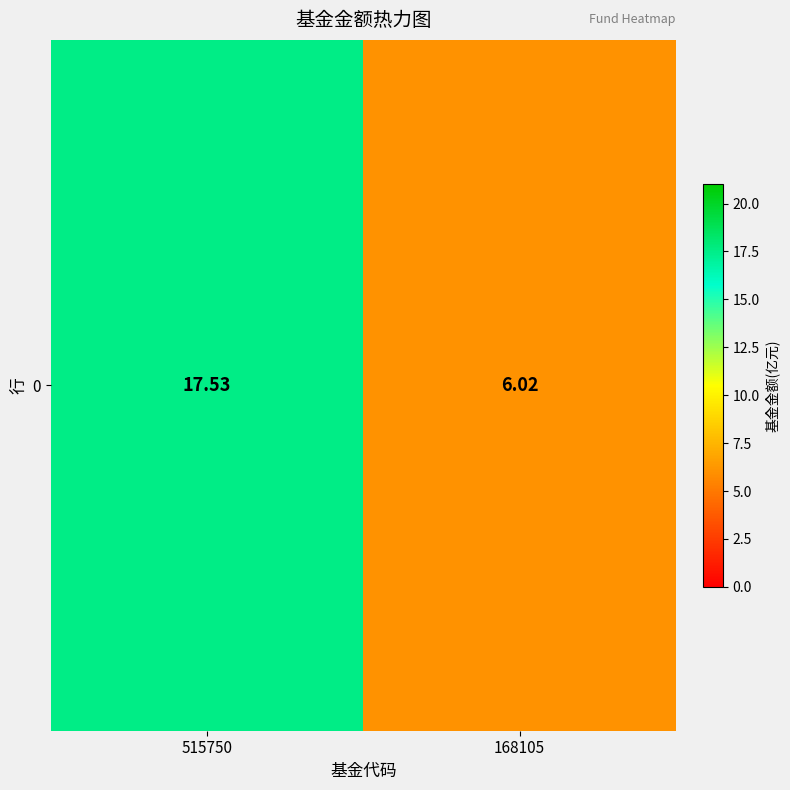

Which has a higher value, 515750 or 168105?

515750